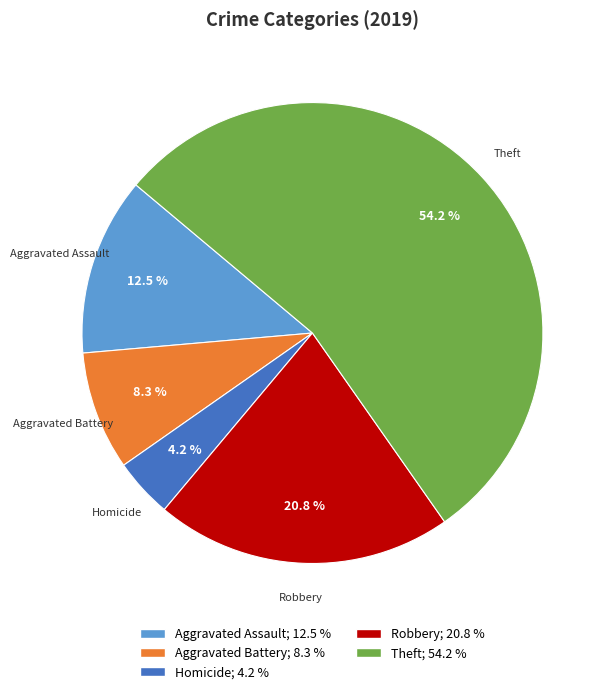

Between Homicide and Aggravated Battery, which is larger?

Aggravated Battery